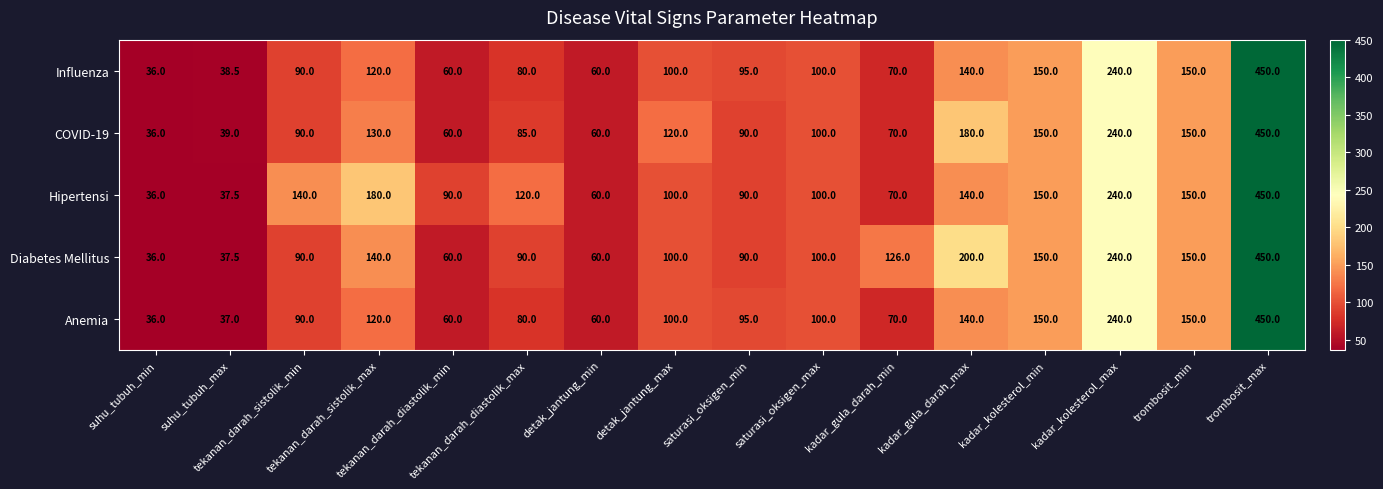

What is the smallest value displayed?

36.0